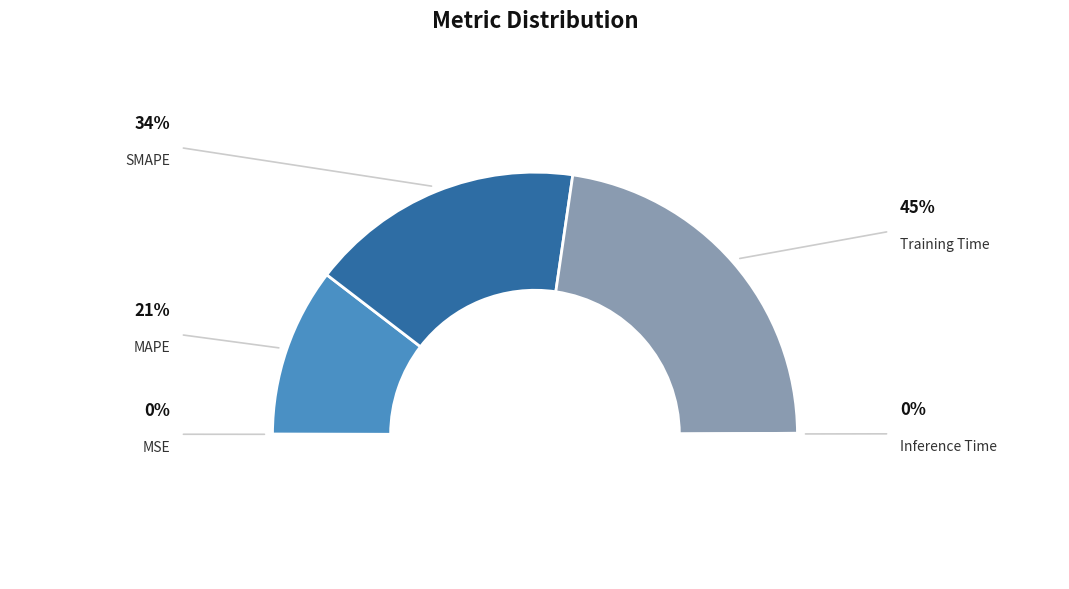

Between Inference Time and MSE, which is larger?

Inference Time